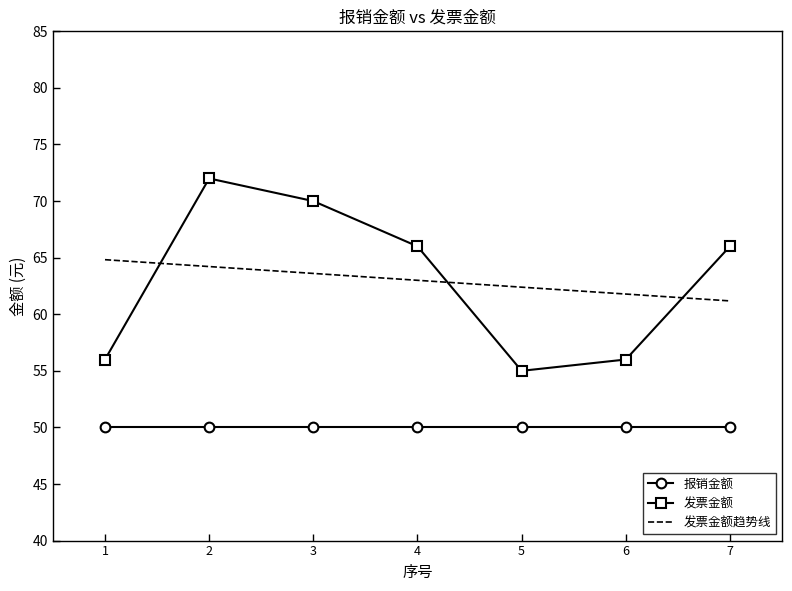

True or false: 发票金额 has more than 1 interior local peaks.

False